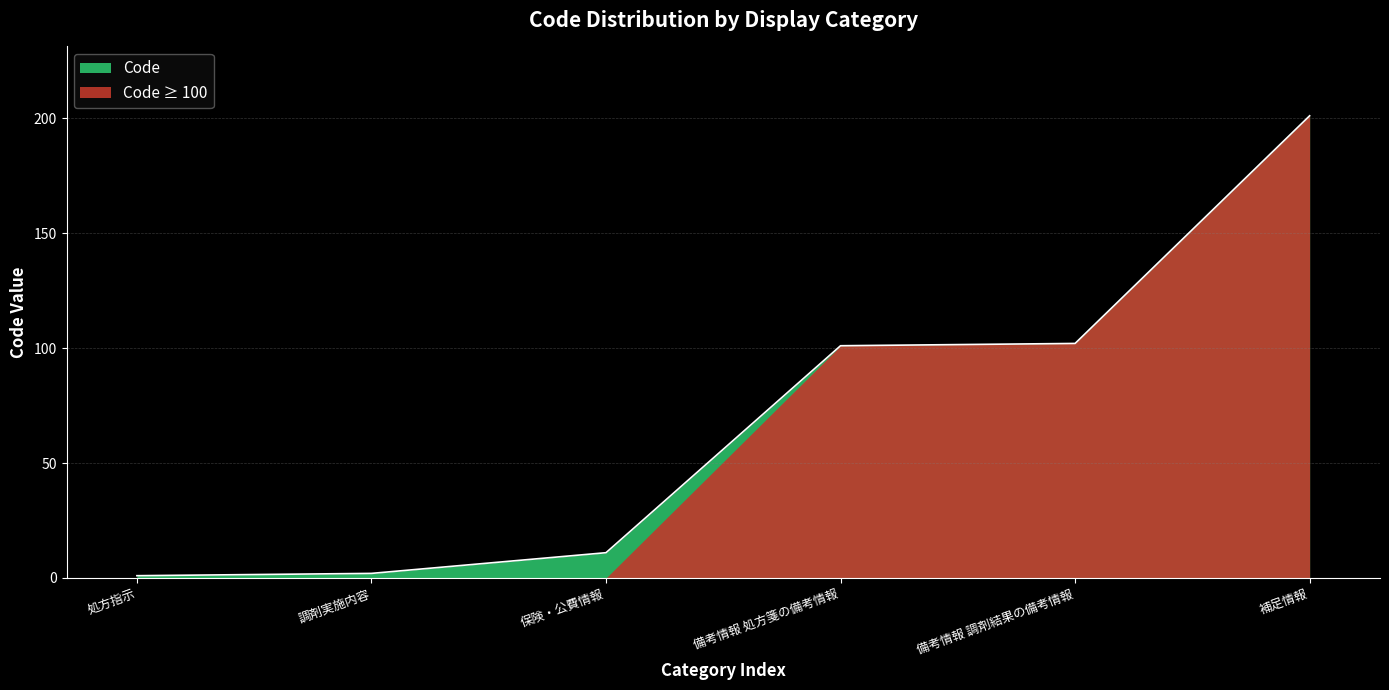

Is it true that the value at 備考情報 調剤結果の備考情報 is 158?

False